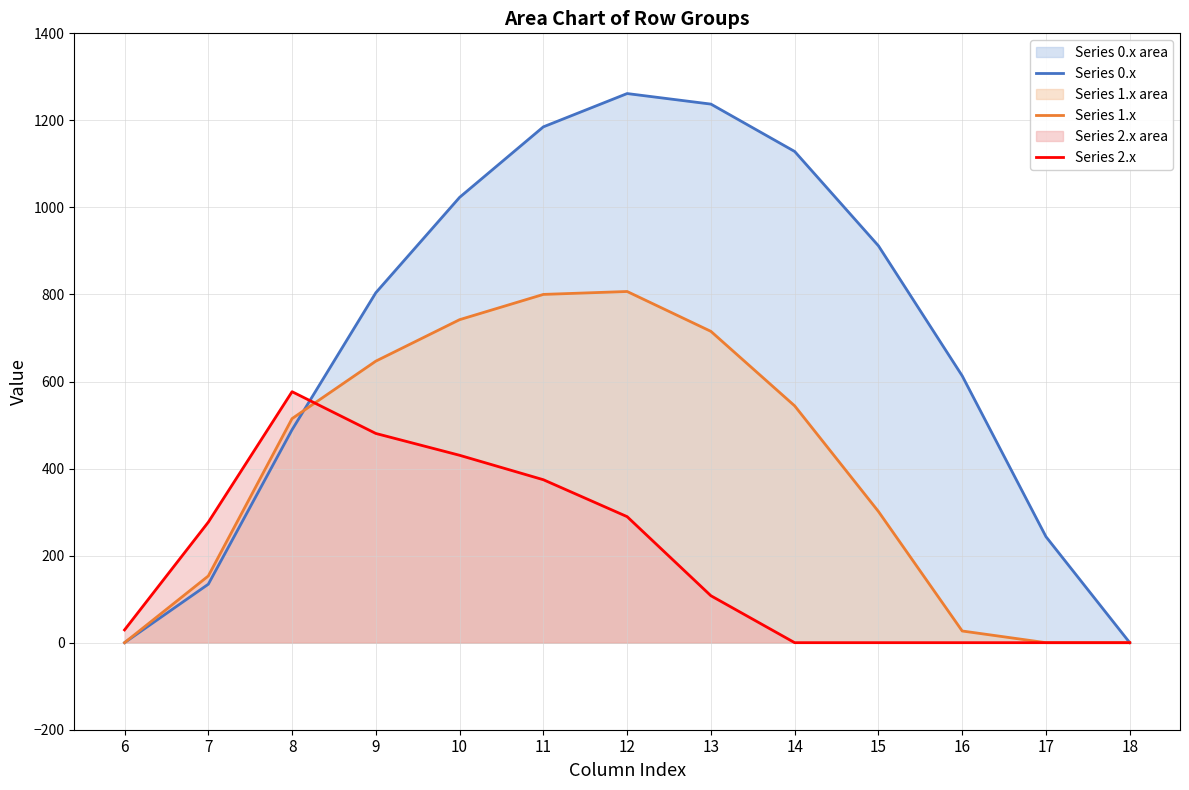

Is it true that Series 2.x equals -349.4 at 14?

False